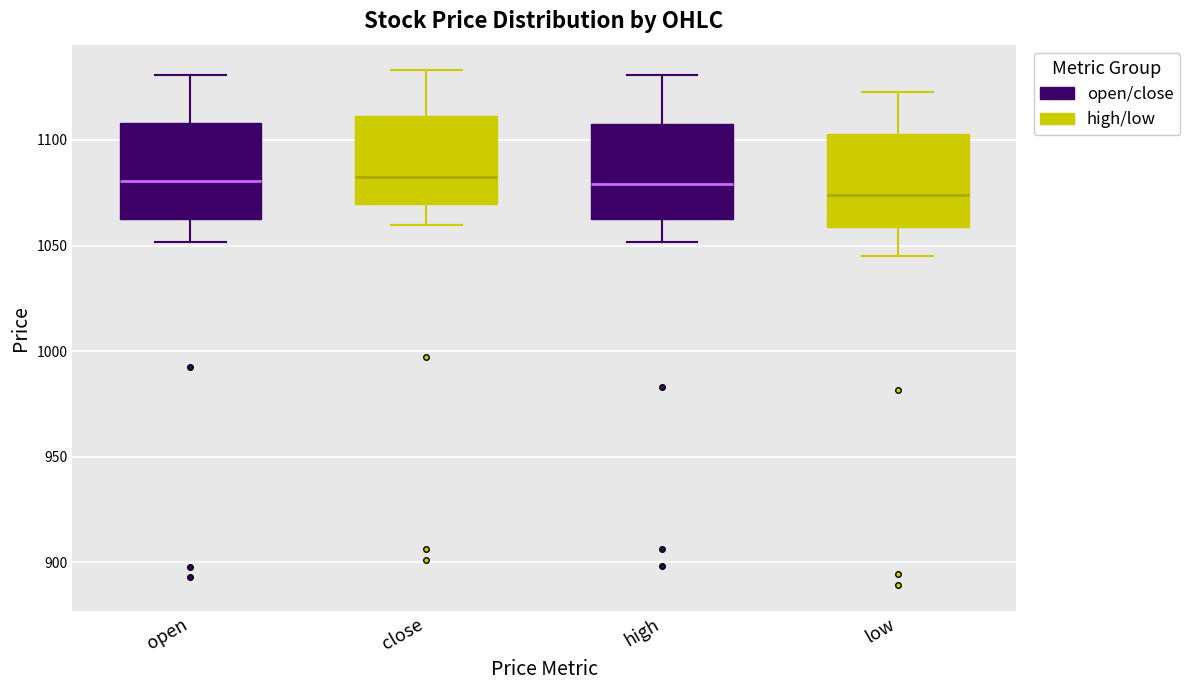

Where does the upper whisker of the box for close end on the y-axis? The values are not printed on the chart, so give them approximately, as read against the axis.

1135